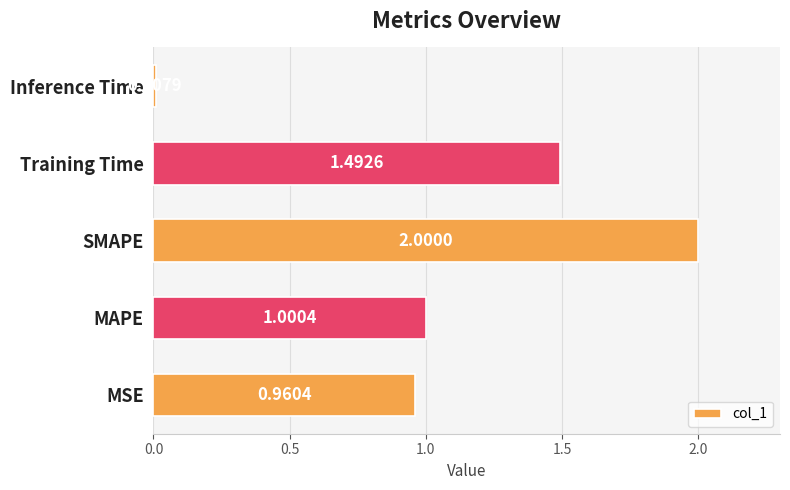

Does the chart contain any negative values?

No